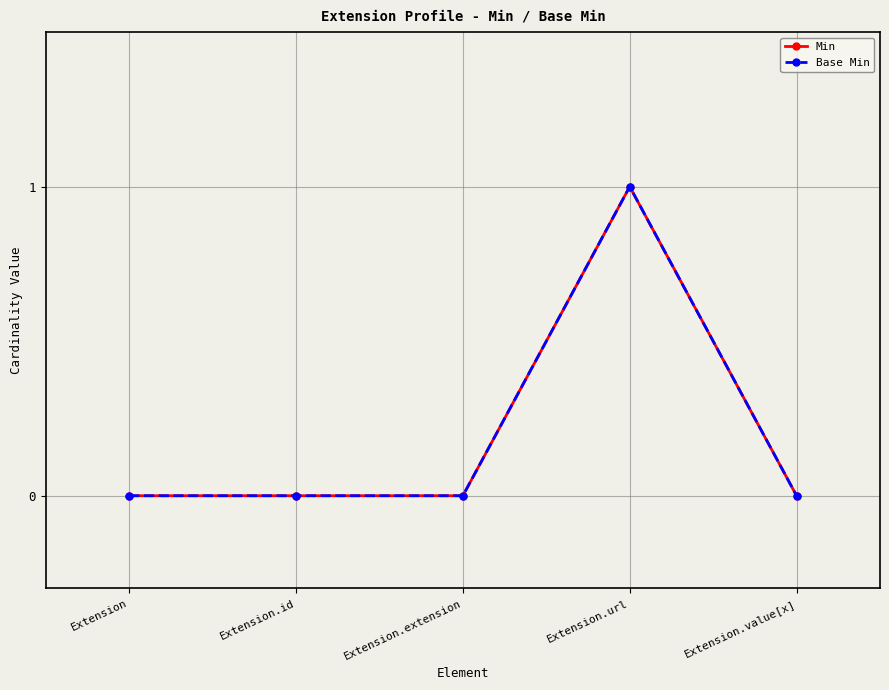

Which series has the widest spread of values?

Min